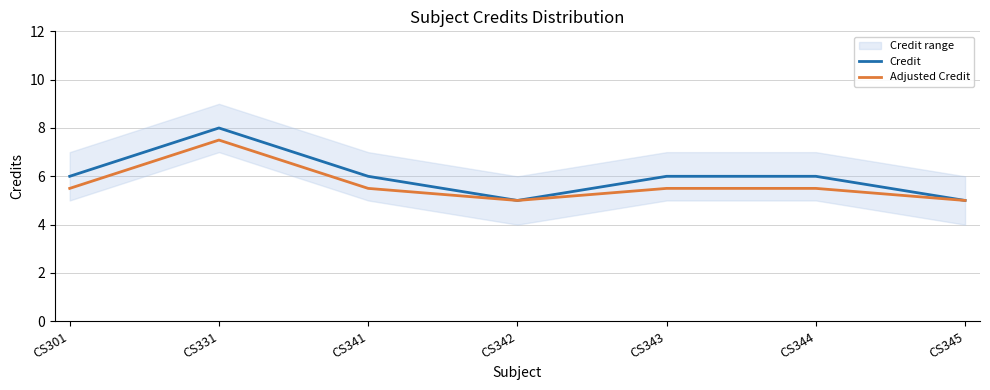

Which series has the widest spread of values?

Credit